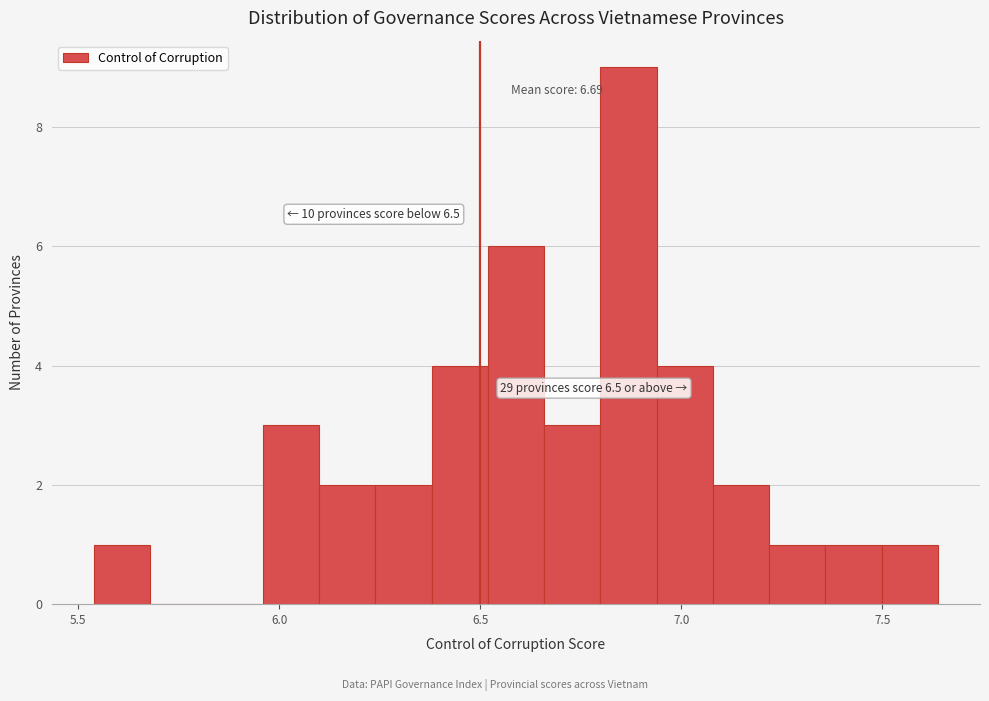

Around what value on the x-axis is the tallest bar? Give the approximate position of its centre, as read against the axis.

6.85